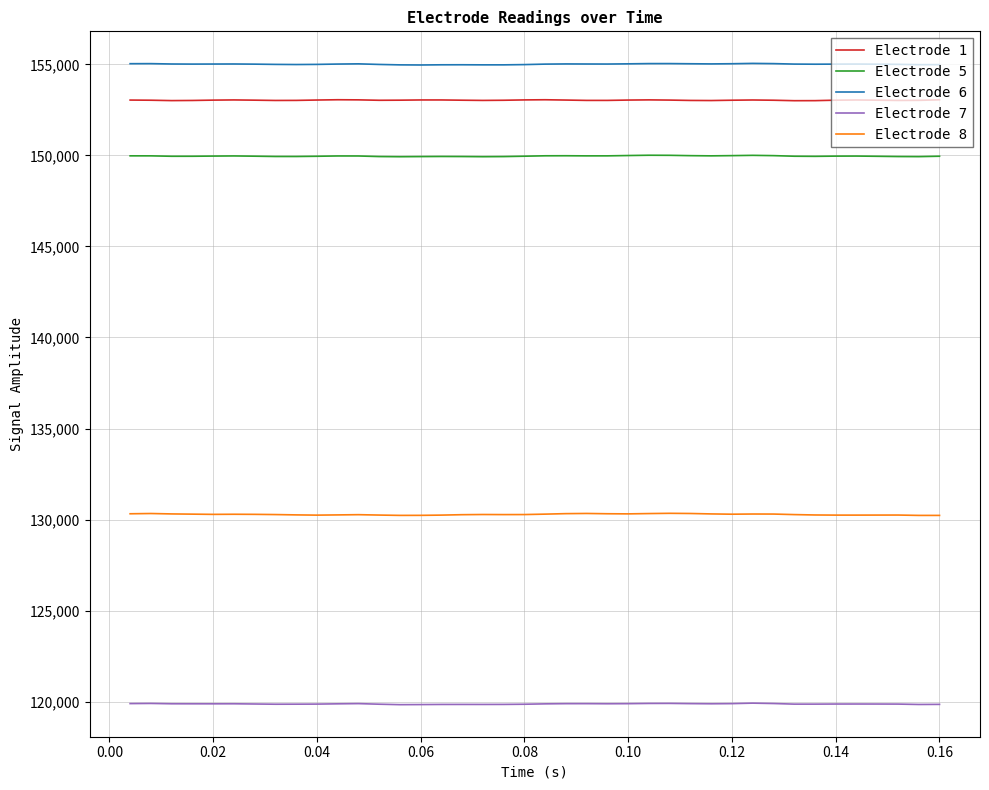

Rank the series by their maximum value, from highest to lowest.

Electrode 6, Electrode 1, Electrode 5, Electrode 8, Electrode 7